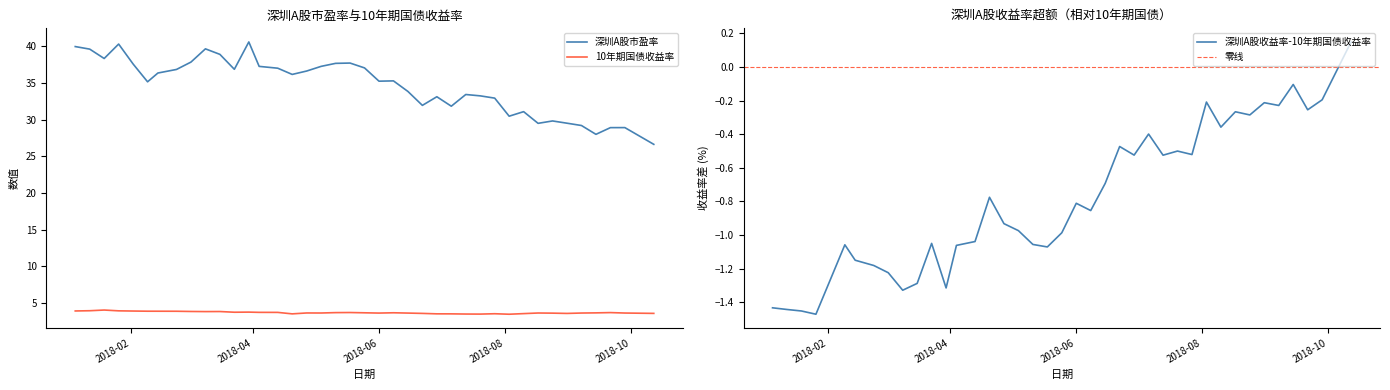

Is the value of 深圳A股市盈率 at 2018-02-09 greater than the value of 深圳A股收益率-10年期国债收益率 at 2018-09-07?

Yes